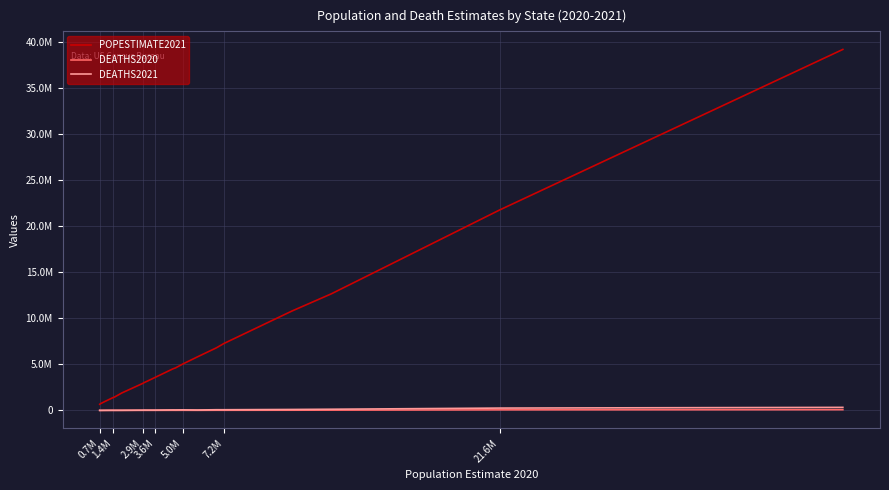

True or false: POPESTIMATE2021 and DEATHS2020 intersect in this chart.

False